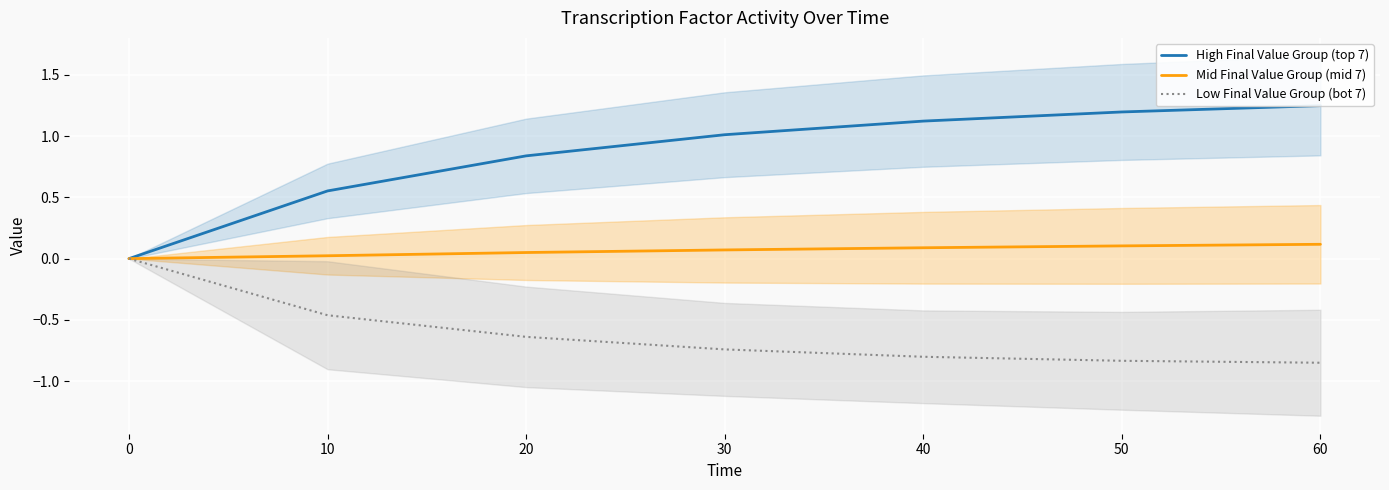

True or false: High Final Value Group (top 7) and Mid Final Value Group (mid 7) intersect in this chart.

False